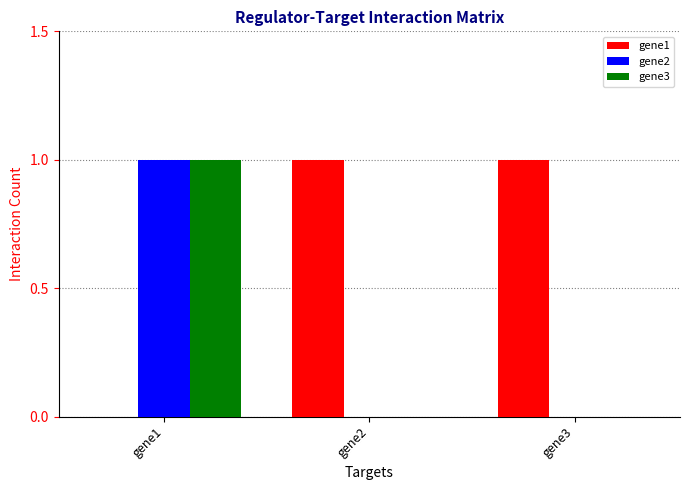

Is it true that gene3 equals 2 at gene1?

False